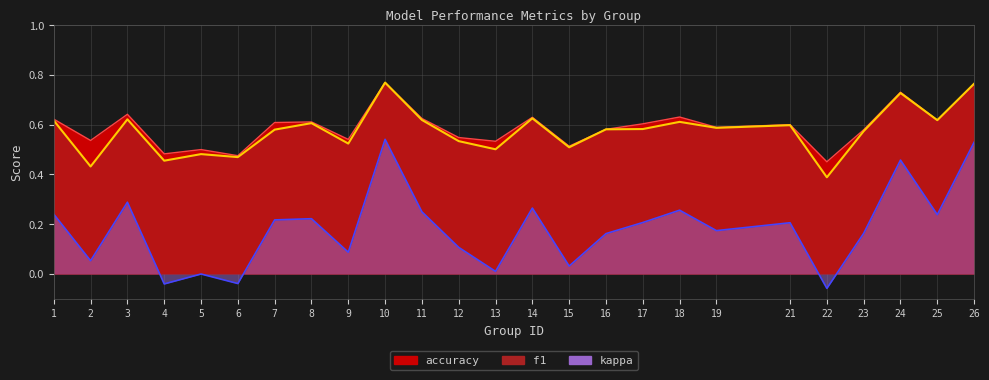

At 2, list the series in order from smallest to largest.

kappa, f1, accuracy